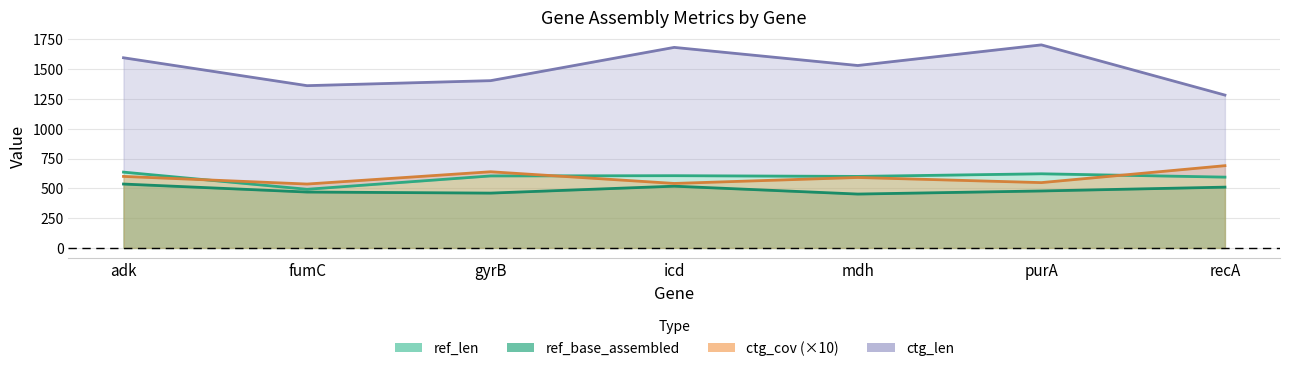

Rank the series by their maximum value, from highest to lowest.

ctg_len, ctg_cov (×10), ref_len, ref_base_assembled